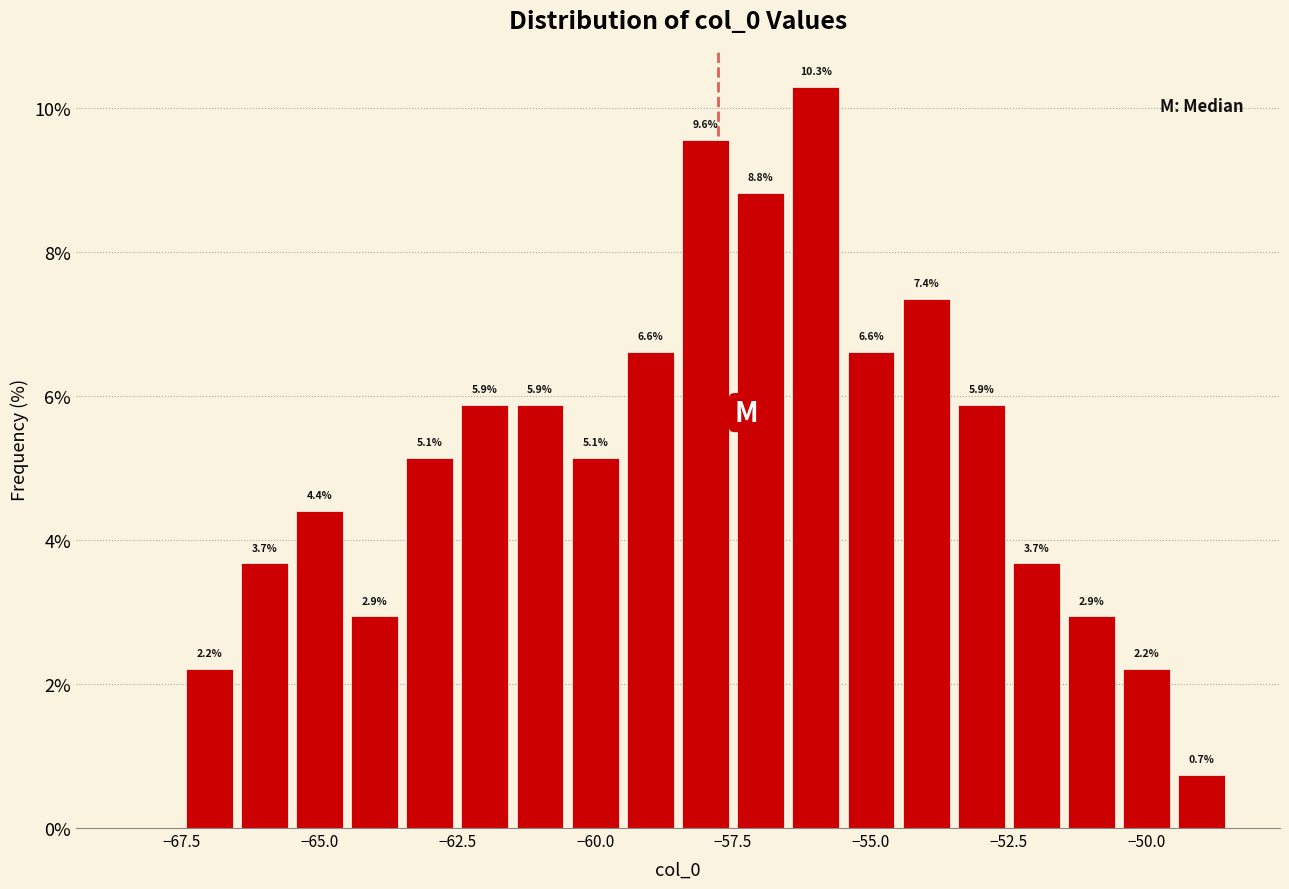

Read against the x-axis, roughly where is the centre of the tallest bar?

-56.0